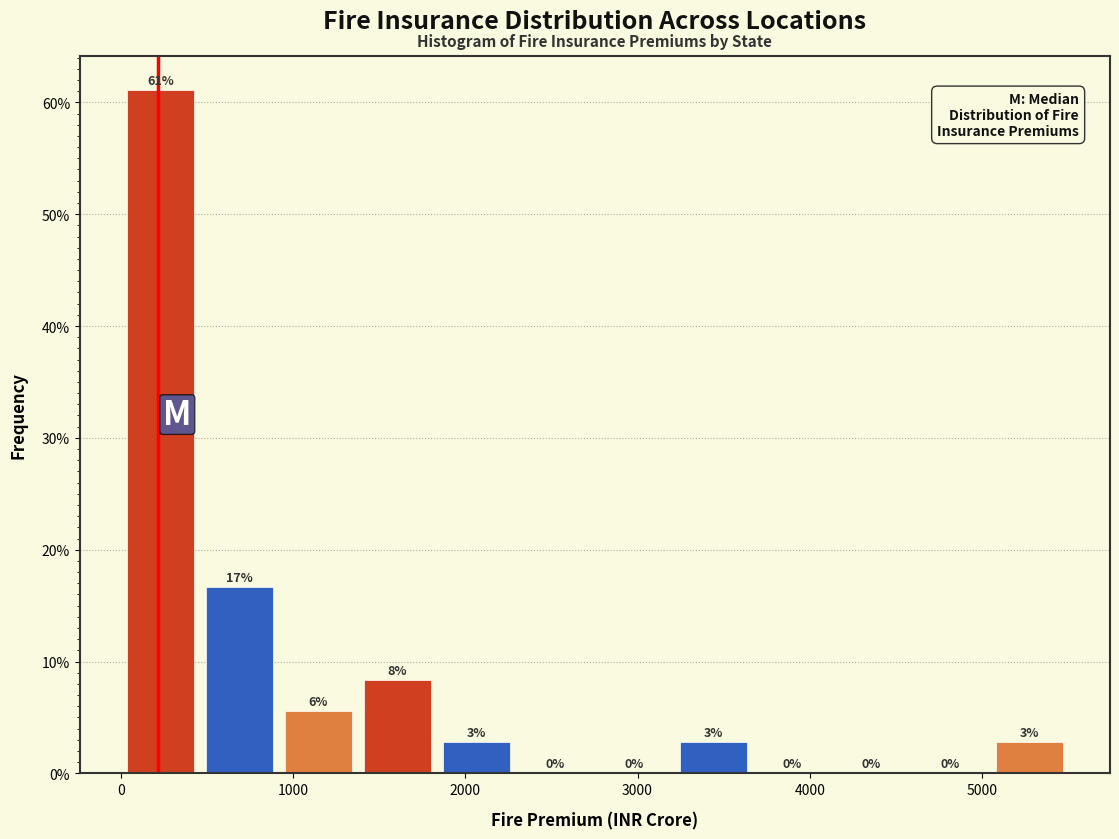

Which range on the x-axis has the tallest bar?

0 to 500